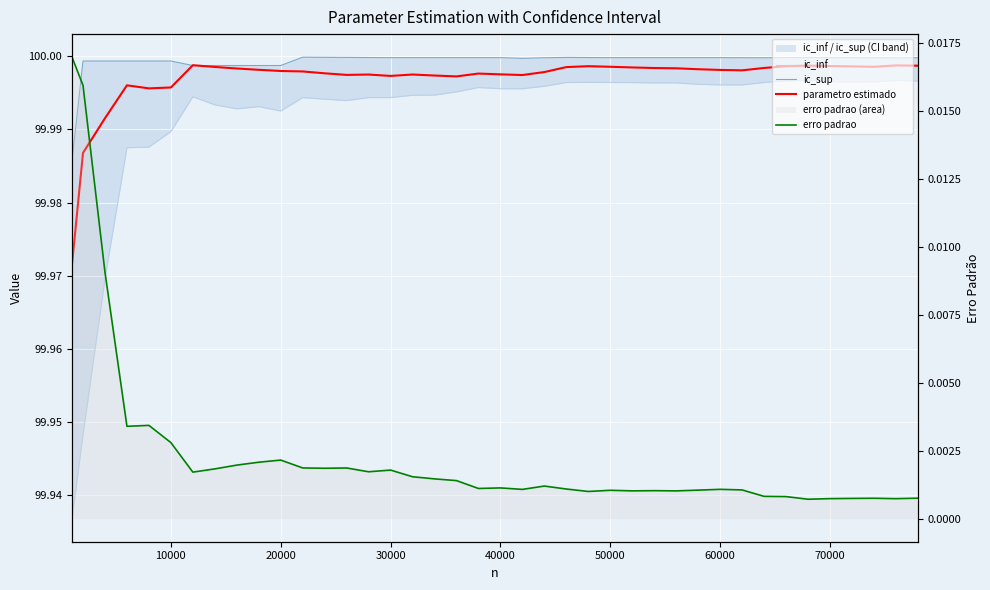

At how many categories does at least one series exceed 98?

40